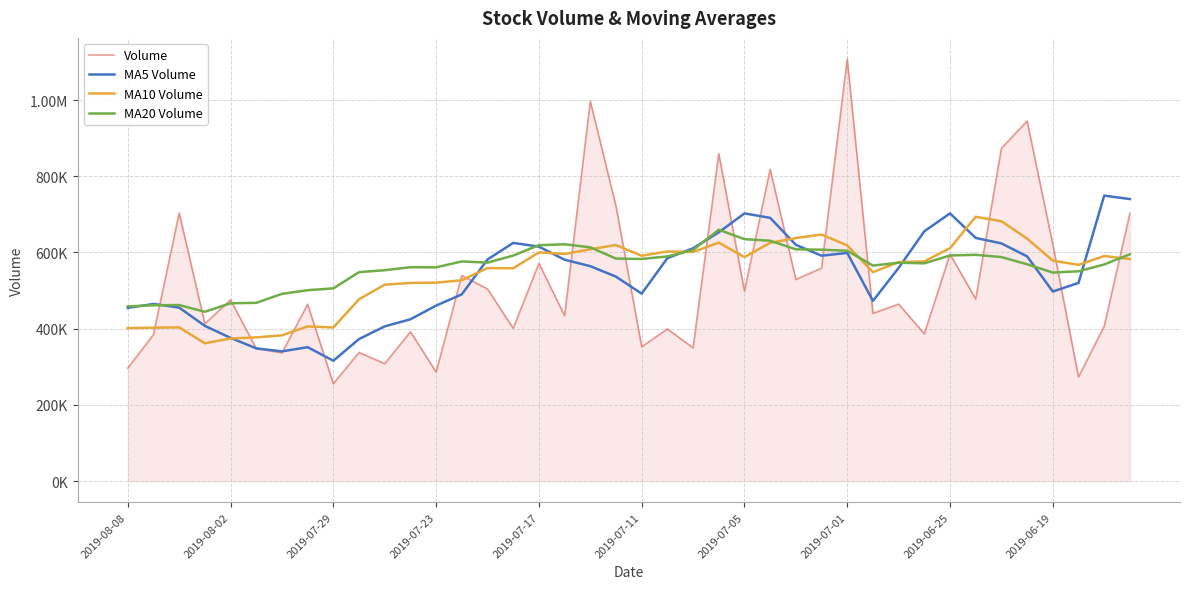

Does the chart display data point markers on the line(s)?

No